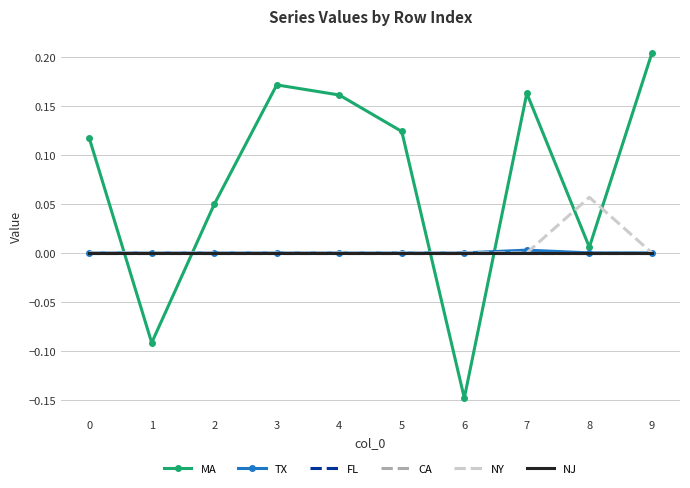

What is the greatest value displayed?

0.2